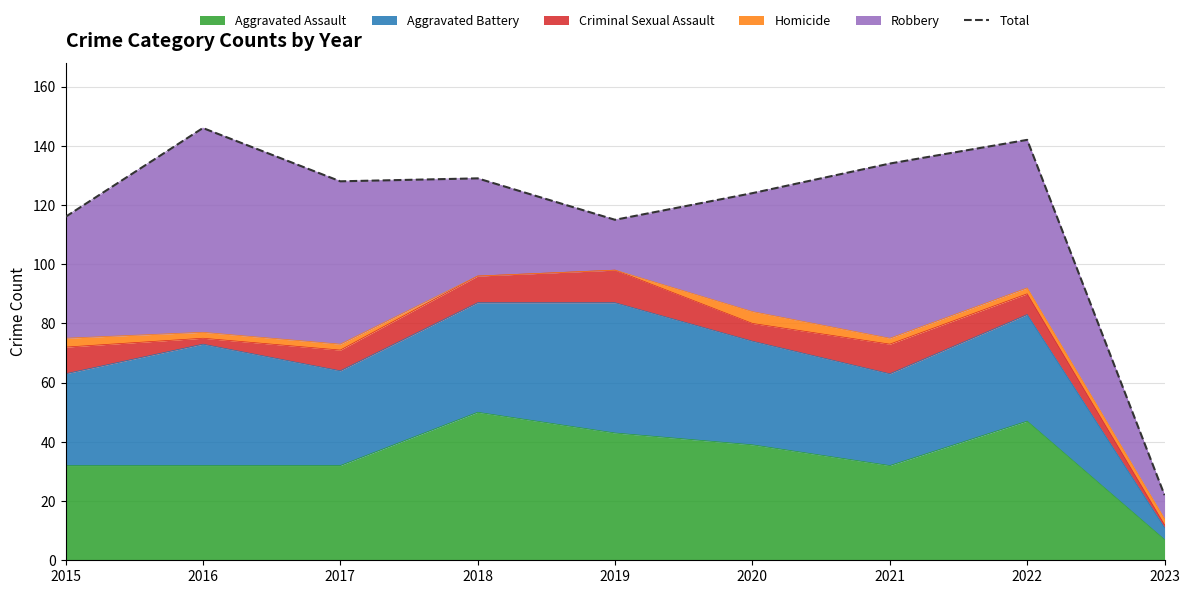

What is the sum of the values at 2015 and 2021?

250